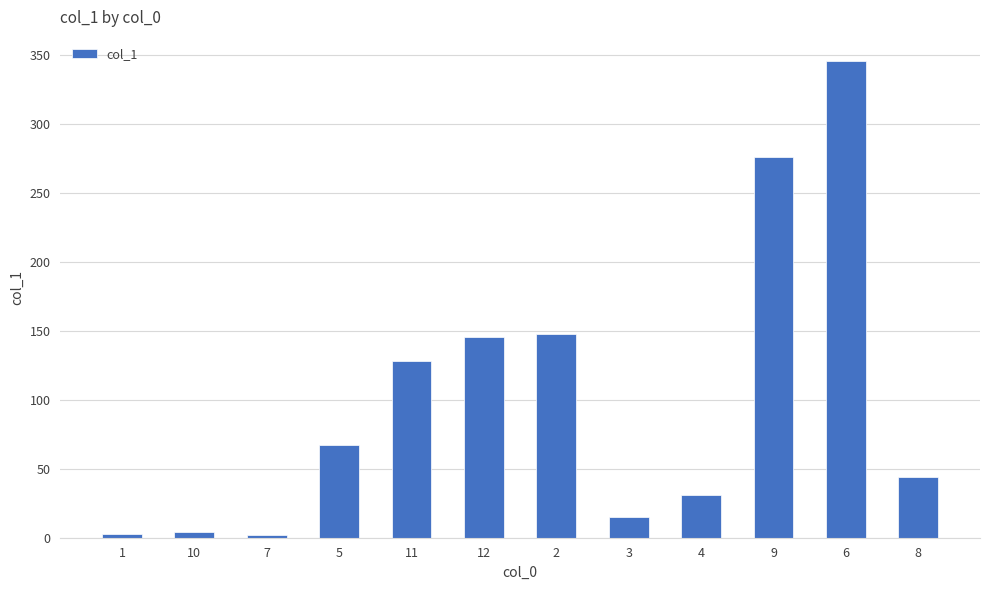

What is the average value?

100.8